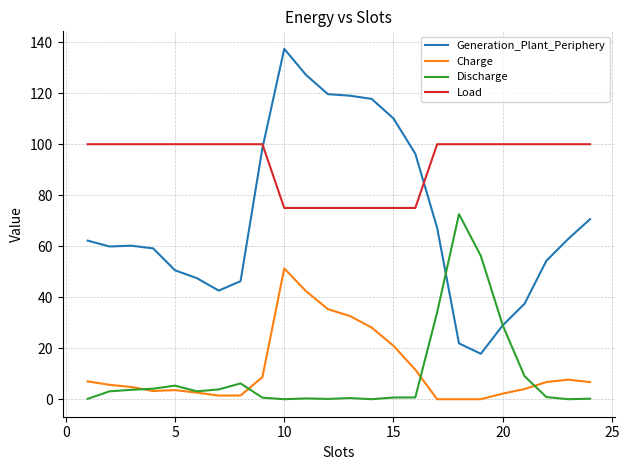

What is the maximum value shown in the chart?

137.4